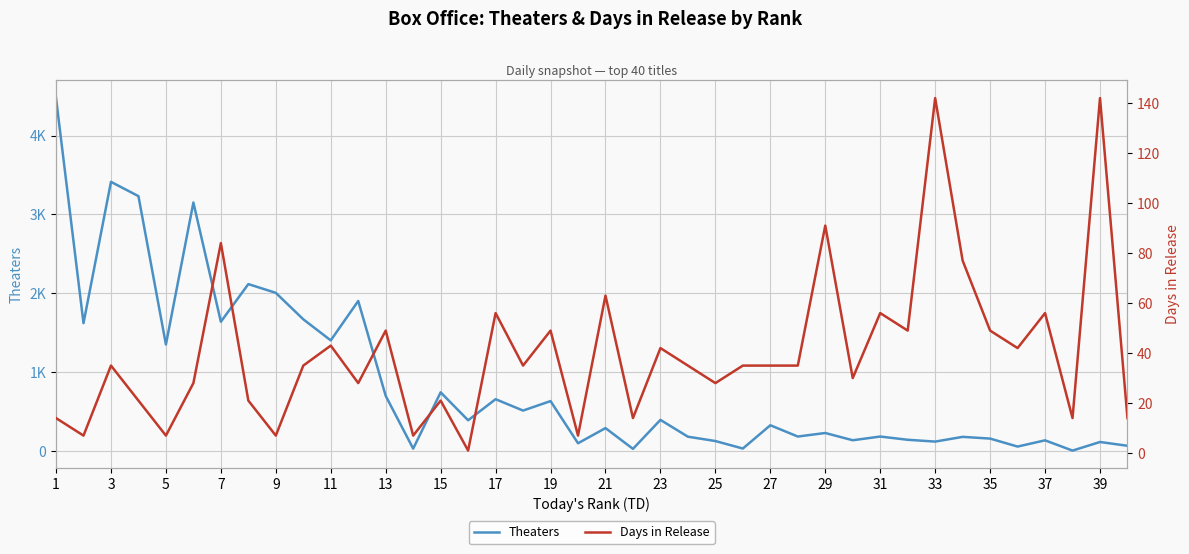

Is this an area chart (filled region under the line)?

No